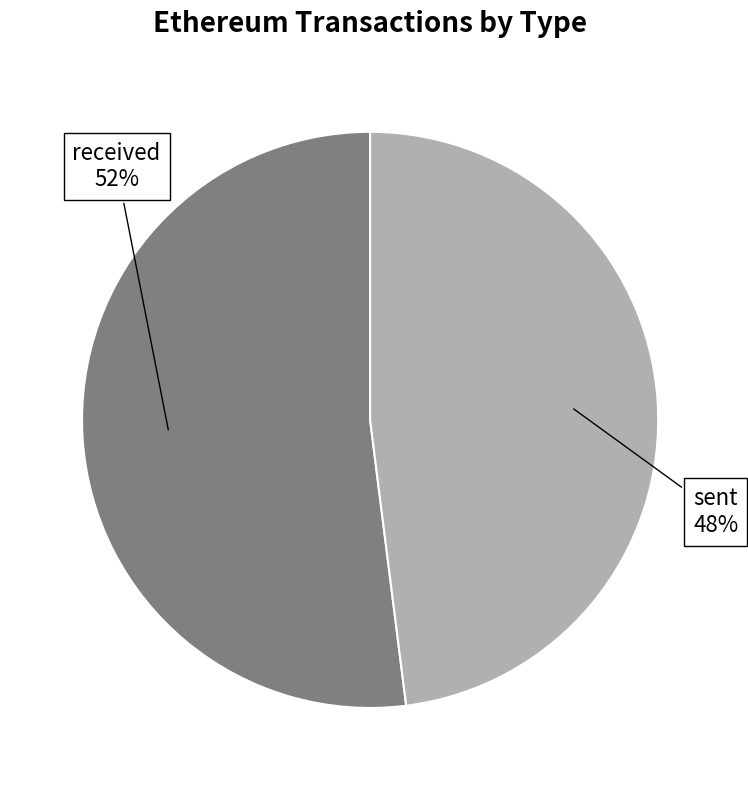

Does any single category account for the majority?

Yes